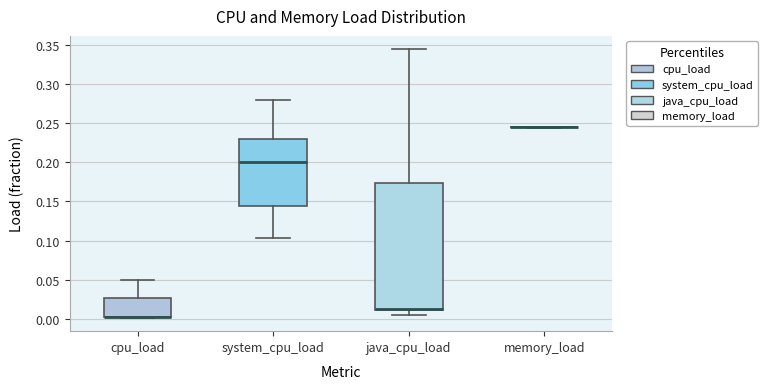

Which box is the tallest, from its lower edge to its upper edge?

java_cpu_load